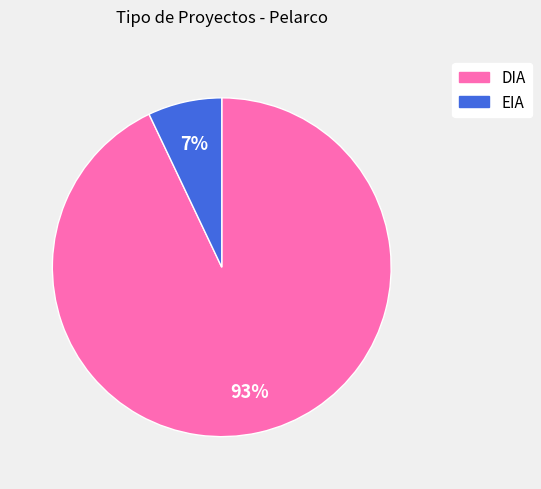

To the nearest percent, what is the difference between the DIA and EIA slice percentages?

86%